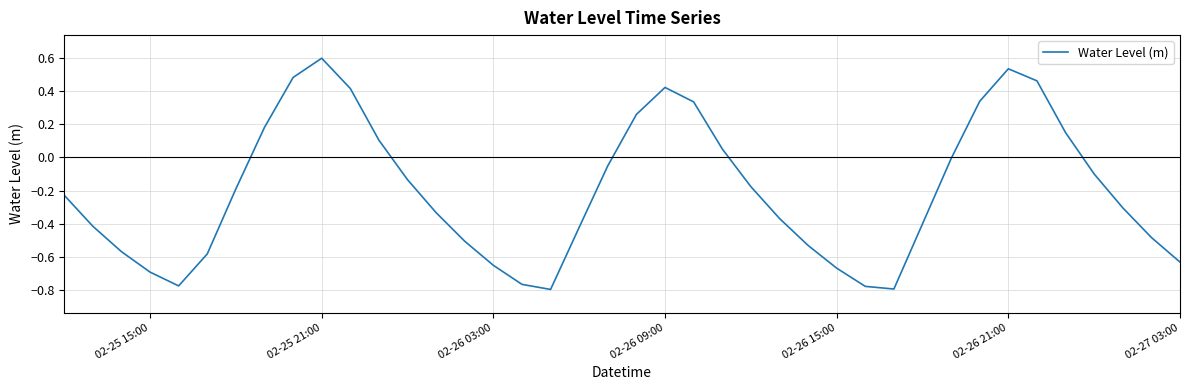

How many lines are shown in the chart?

1